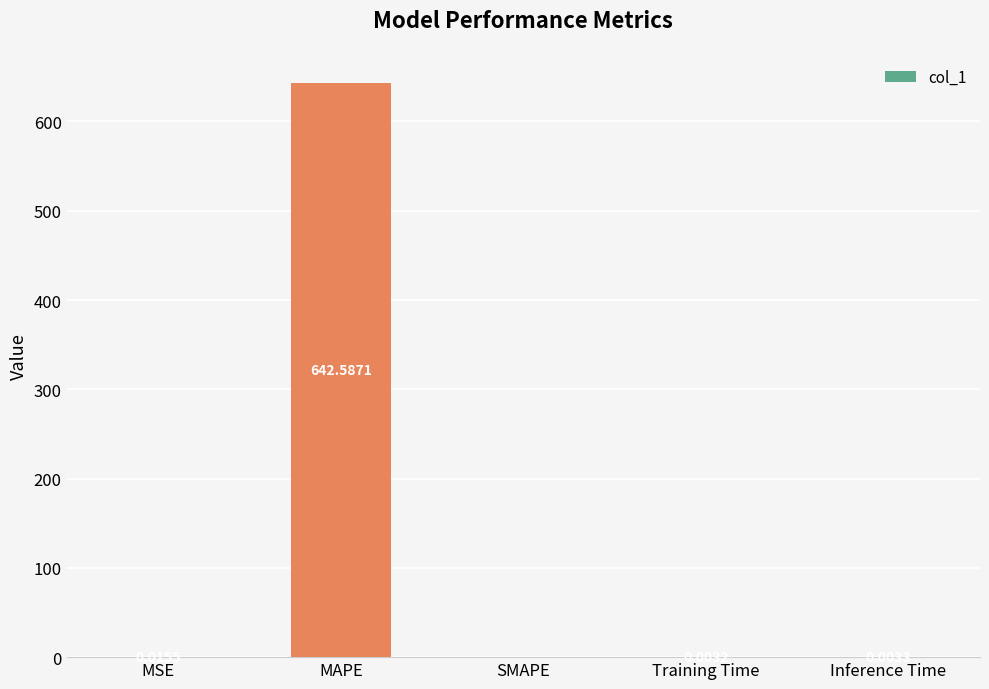

Between Inference Time and SMAPE, which is larger?

Inference Time